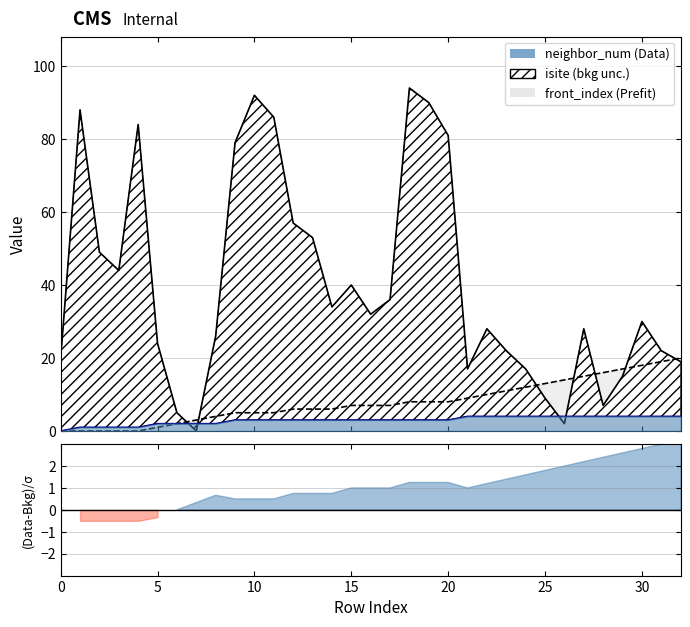

Reading left to right, transcribe all the data shown in this chart.

isite: 20	88	49	44	84	24	5	0	26	79	92	86	57	53	34	40	32	36	94	90	81	17	28	22	17	9	2	28	7	15	30	22	19
front_index: 0	0	0	0	0	1	2	3	4	5	5	5	6	6	6	7	7	7	8	8	8	9	10	11	12	13	14	15	16	17	18	19	20
neighbor_num: 0	1	1	1	1	2	2	2	2	3	3	3	3	3	3	3	3	3	3	3	3	4	4	4	4	4	4	4	4	4	4	4	4